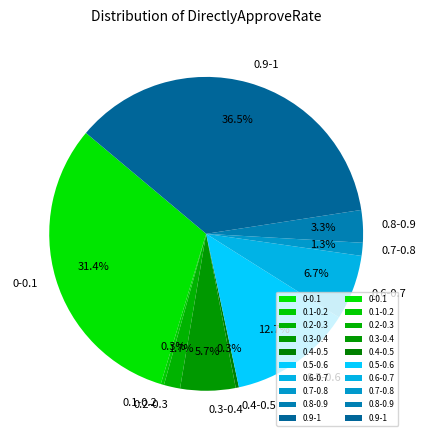

Between 0-0.1 and 0.2-0.3, which is larger?

0-0.1